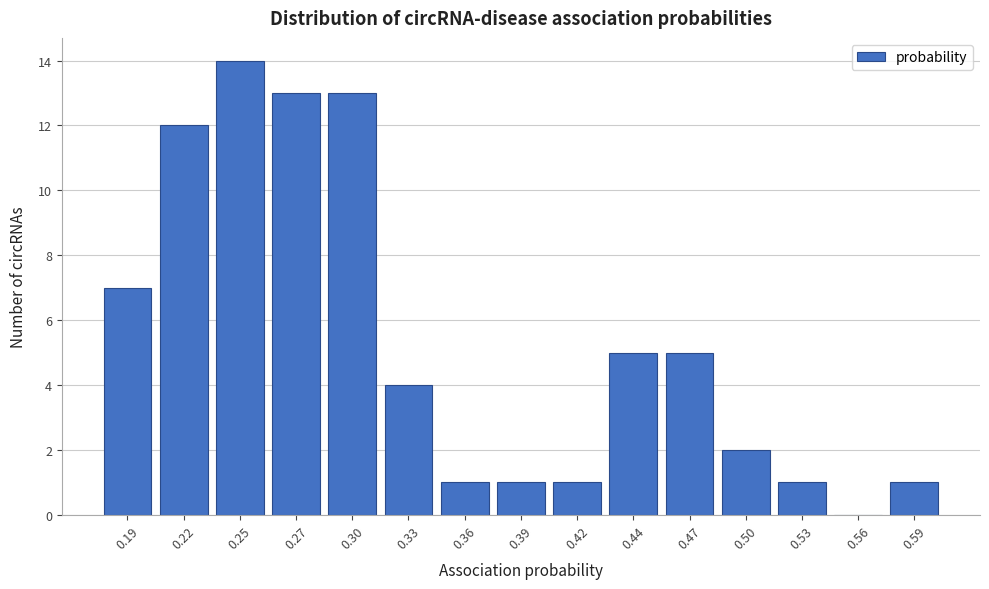

Reading left to right, extract all data points from this chart.

0.19=7	0.22=12	0.25=14	0.27=13	0.30=13	0.33=4	0.36=1	0.39=1	0.42=1	0.44=5	0.47=5	0.50=2	0.53=1	0.56=0	0.59=1